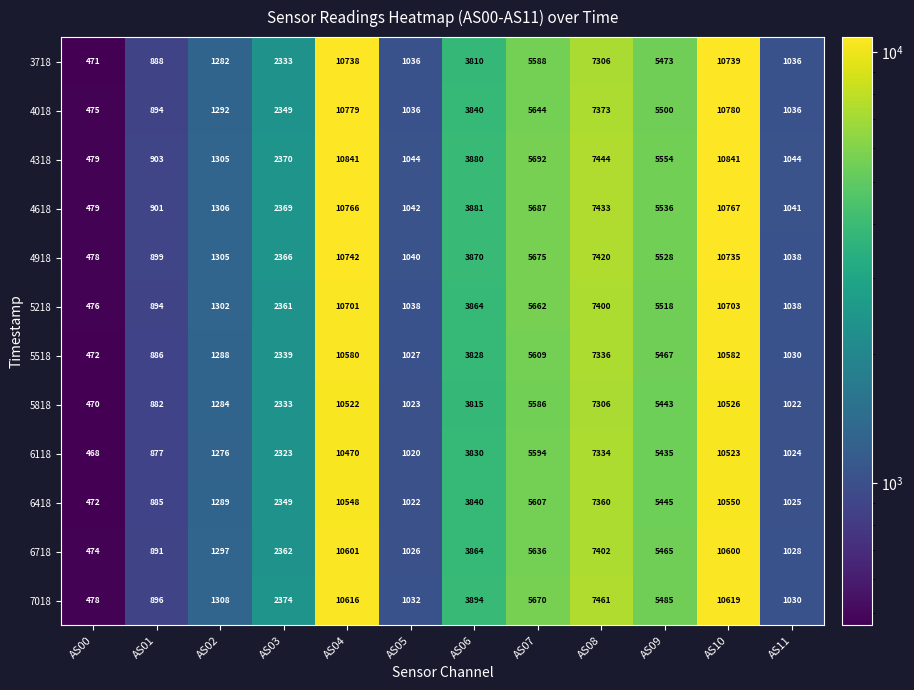

Read the 6718 value at AS08.

7402